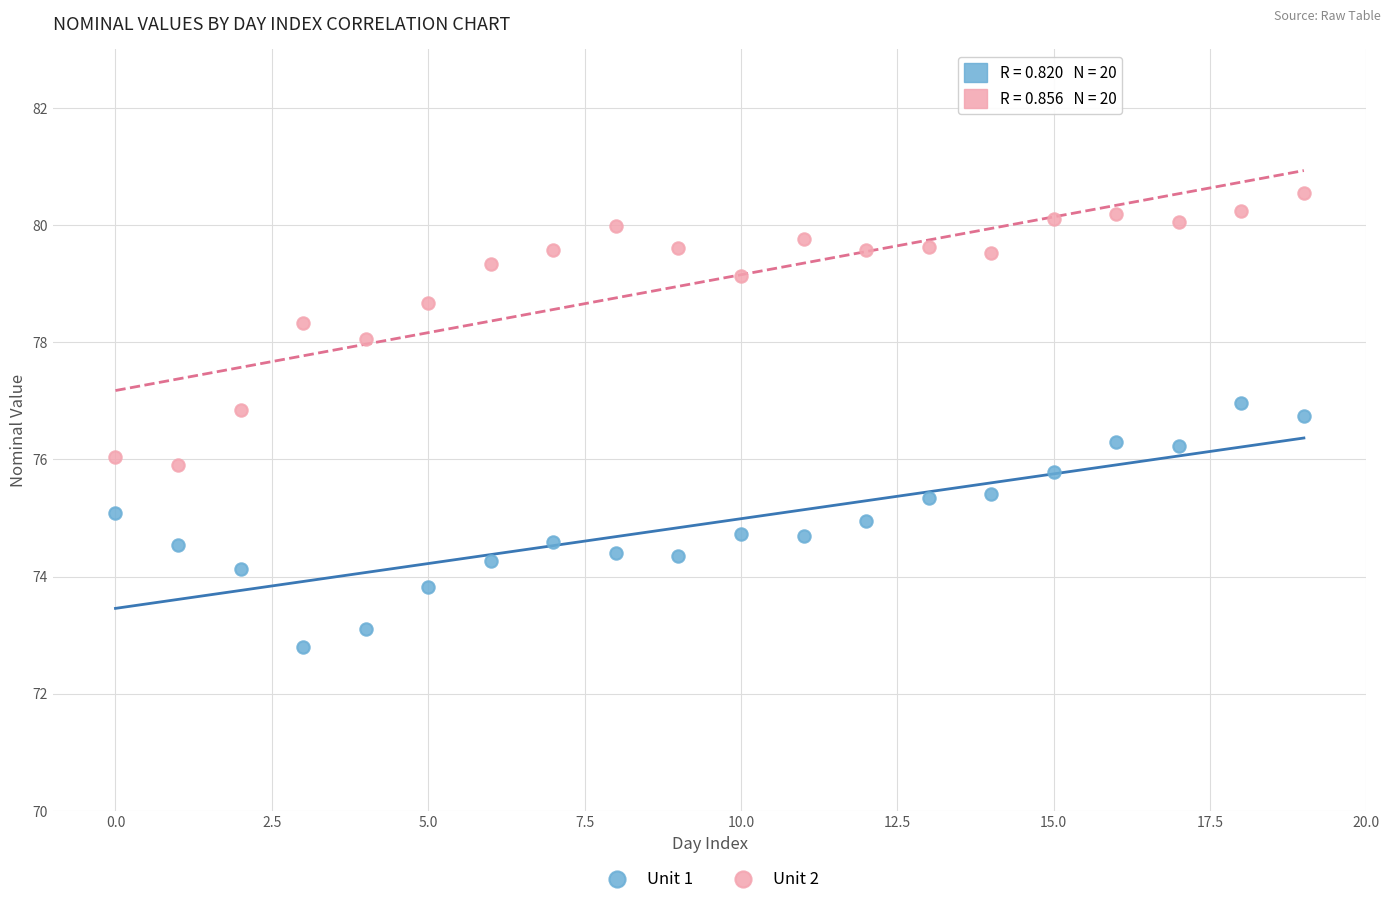

Which series reaches the minimum Y coordinate?

Unit 1